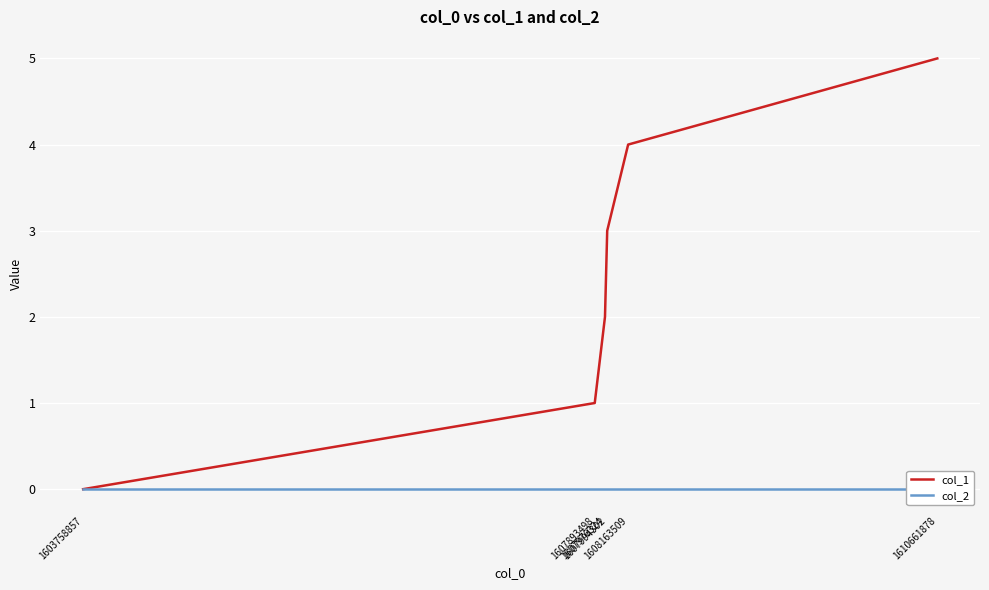

Which category has the lowest value in the col_1 series?

1603758857